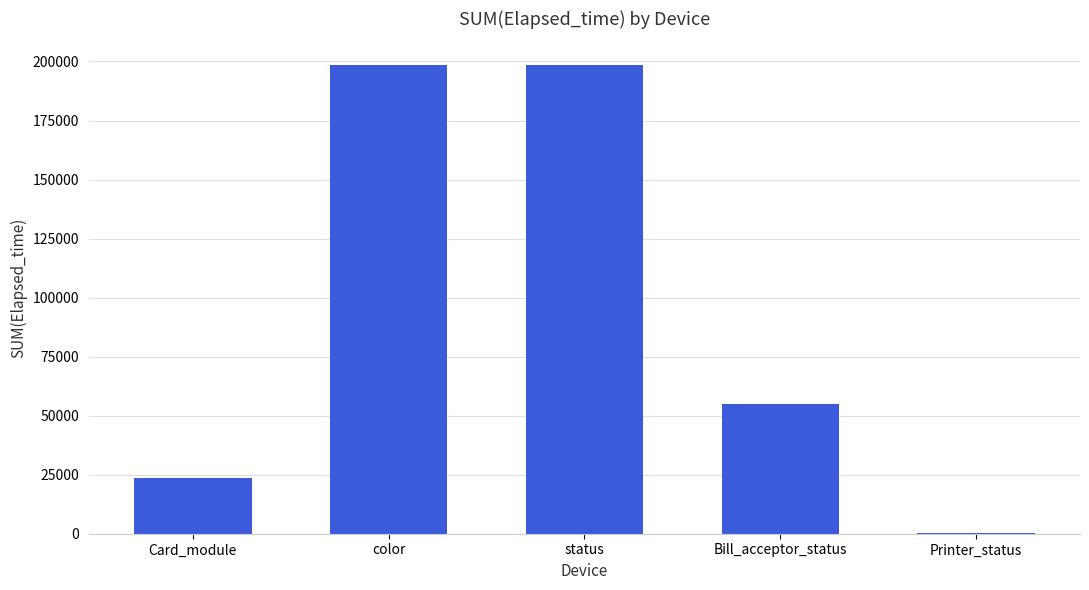

What is the greatest value displayed?

198602